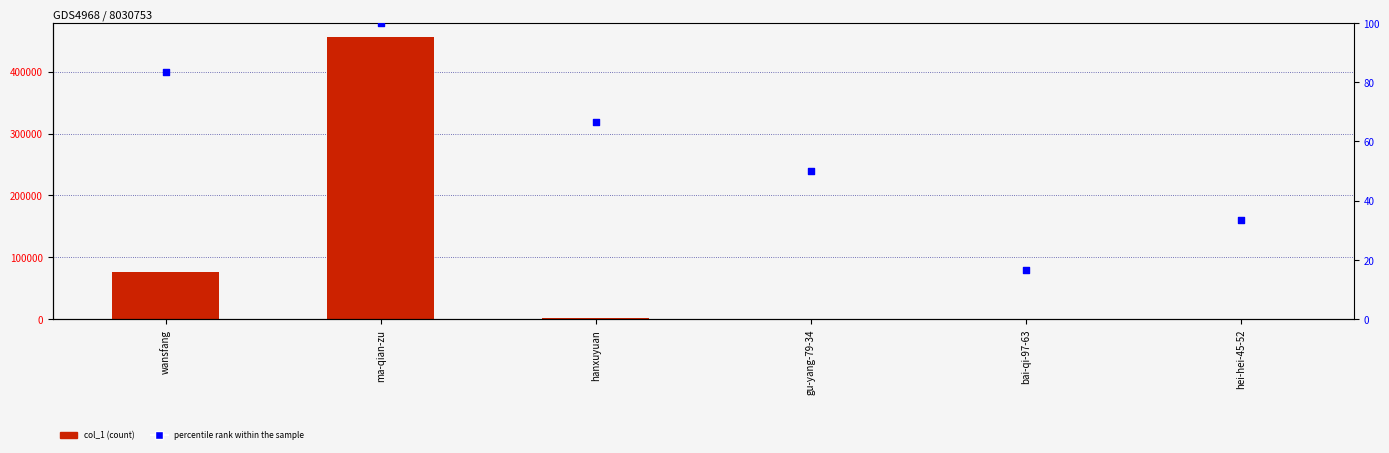

What are all the series names shown in the legend?

col_1, percentile rank within the sample